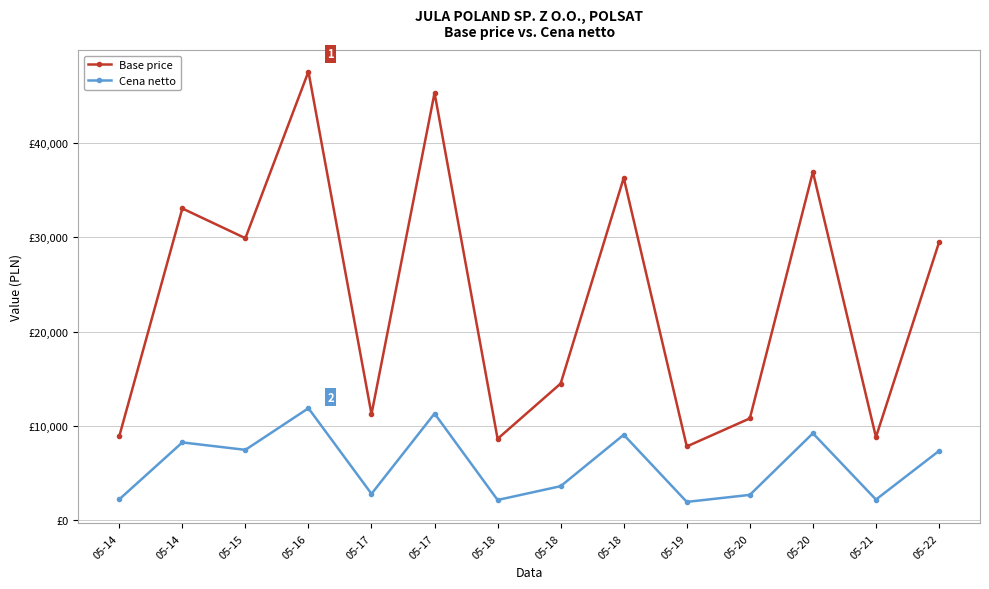

What is the difference between the highest and lowest values at 05-18?

6477.4